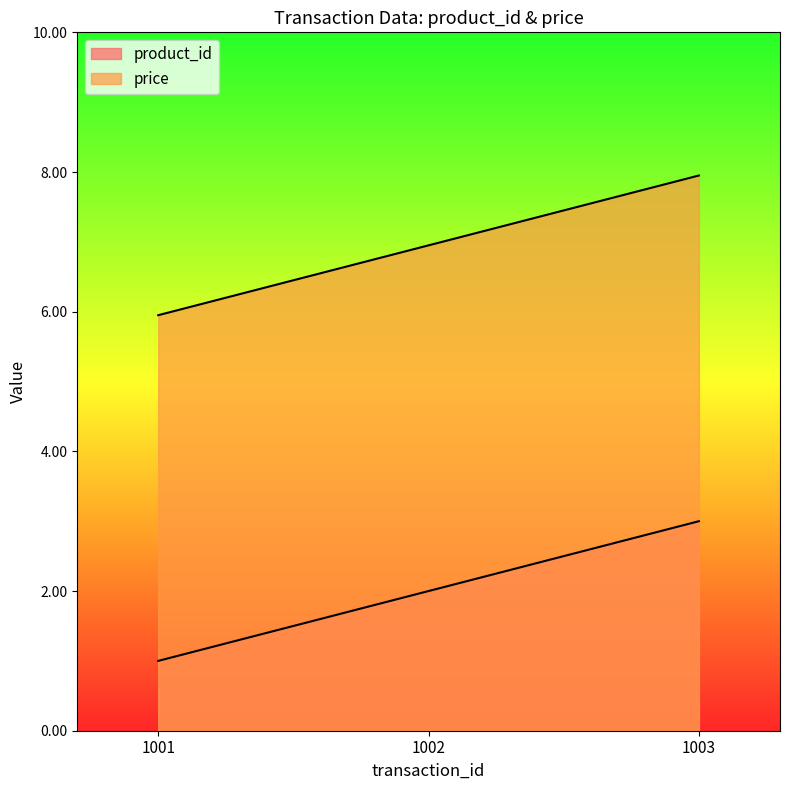

Does the chart display data point markers on the line(s)?

No